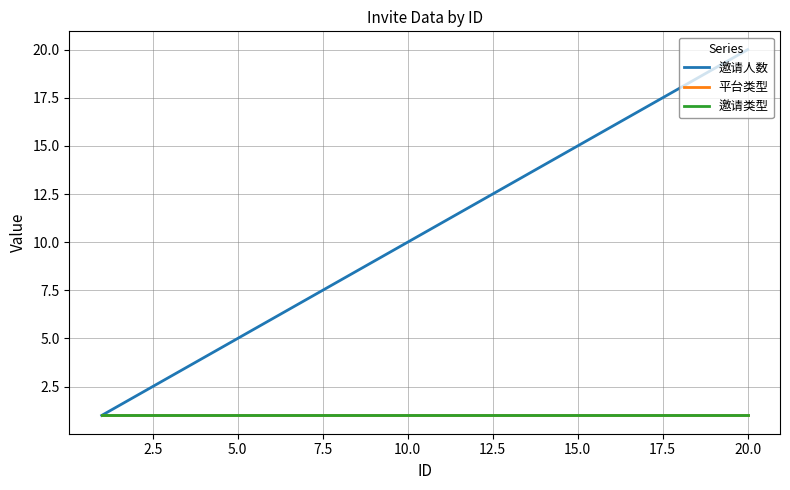

Is this an area chart (filled region under the line)?

No